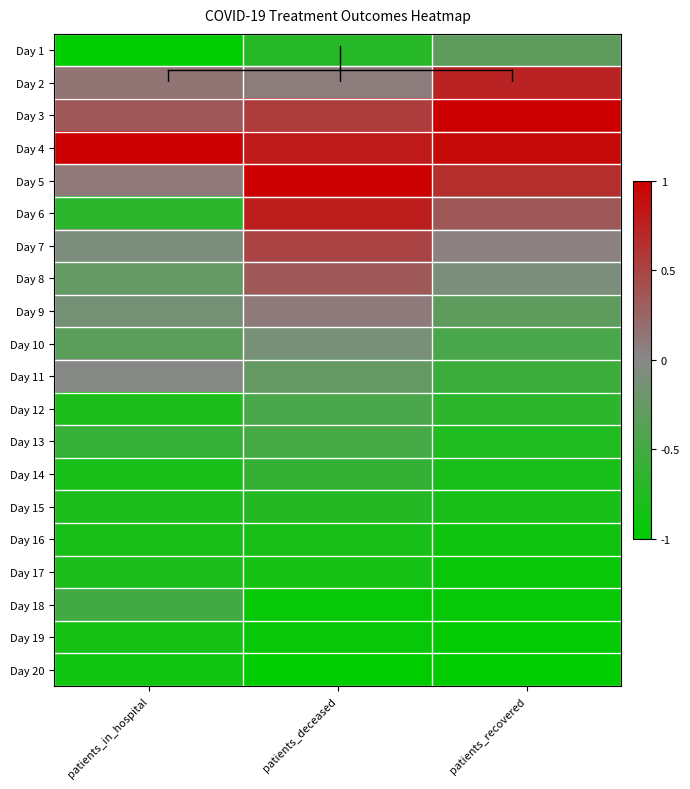

At which category does the chart reach its peak across all series?

patients_recovered